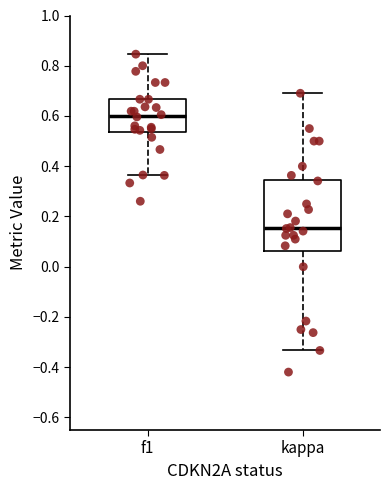

Comparing the boxes themselves (not the whiskers), which one is the tallest?

kappa